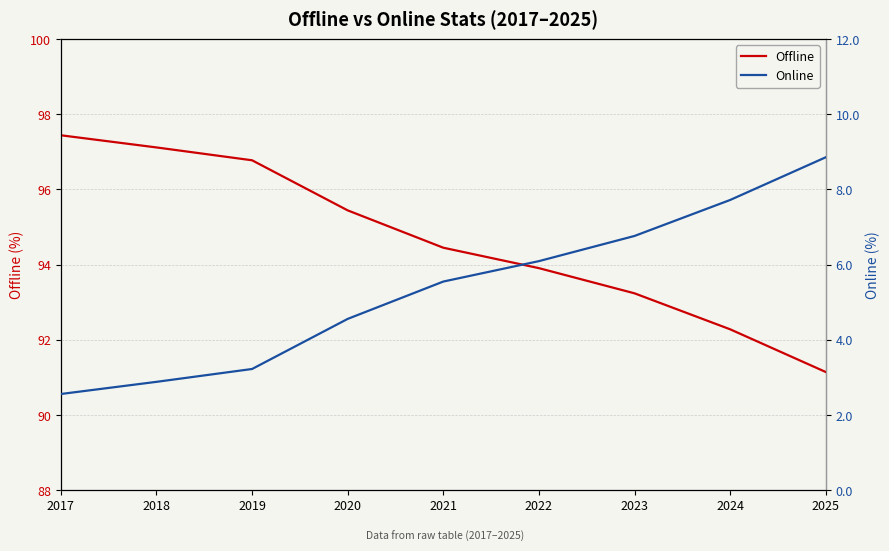

At 2017, list the series in order from largest to smallest.

Offline, Online